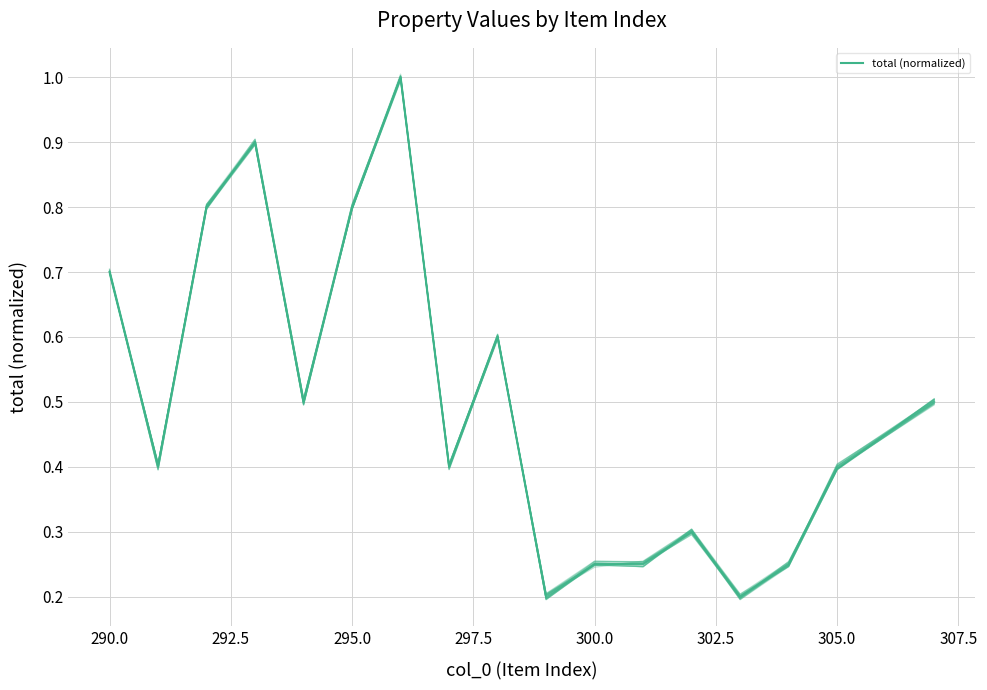

Which series has the largest range (max minus min)?

total (normalized)